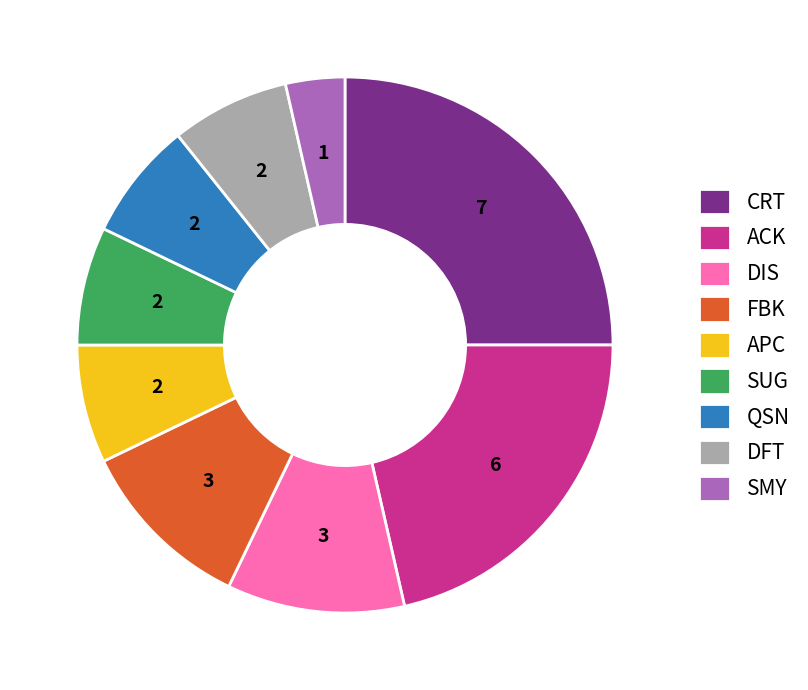

How many segments does this pie chart have?

9